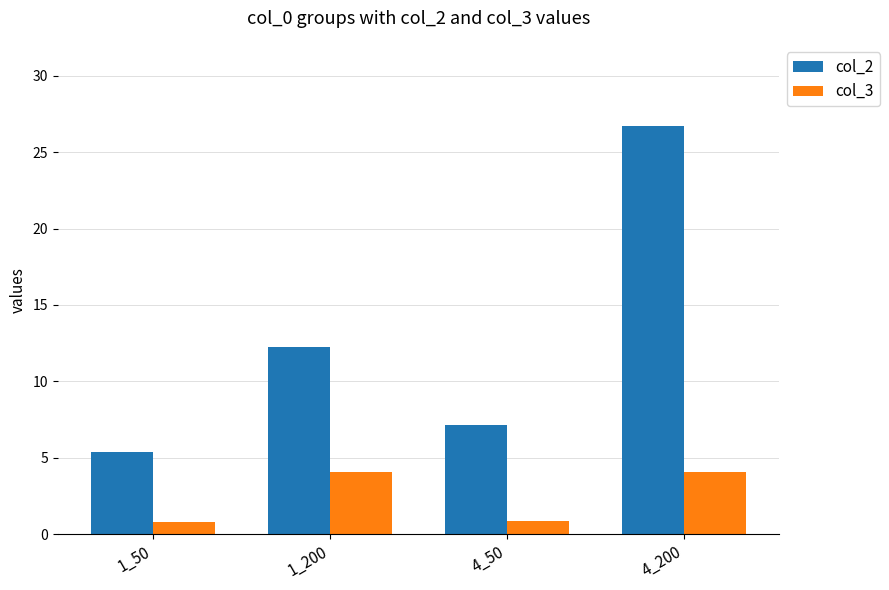

At how many categories does at least one series exceed 5?

4